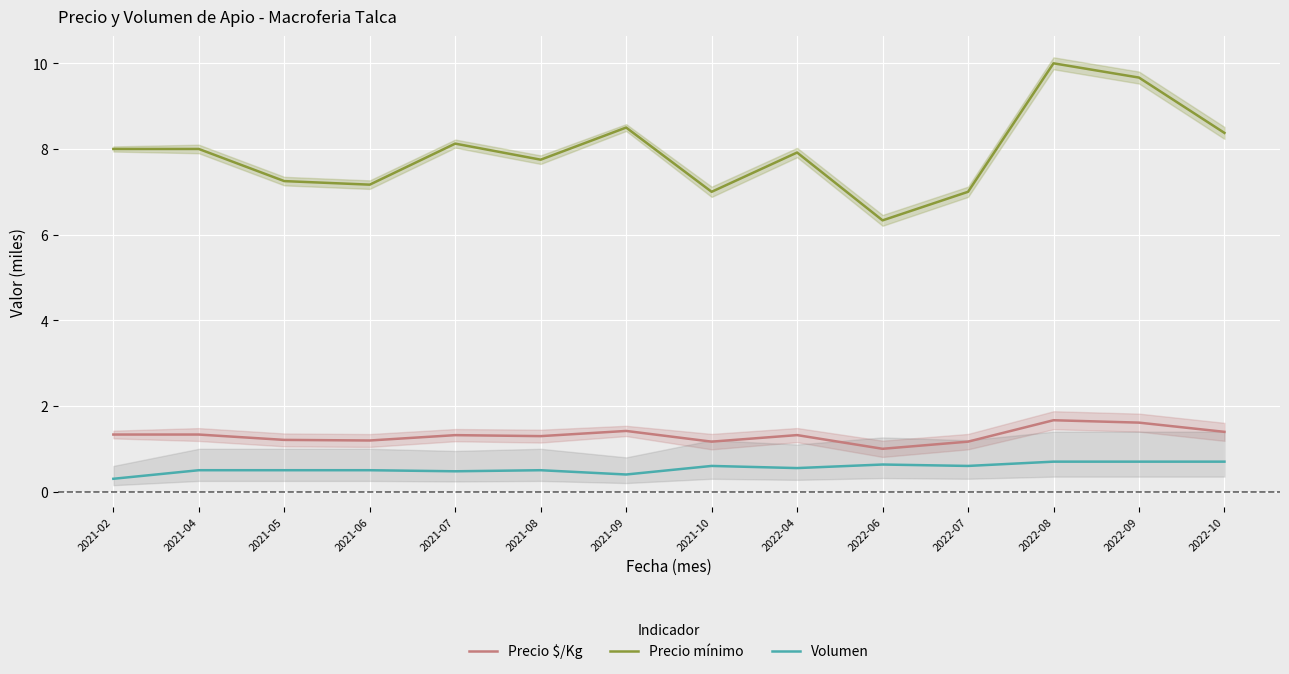

In Precio $/Kg, how many points are higher than both neighbors (excluding endpoints)?

4